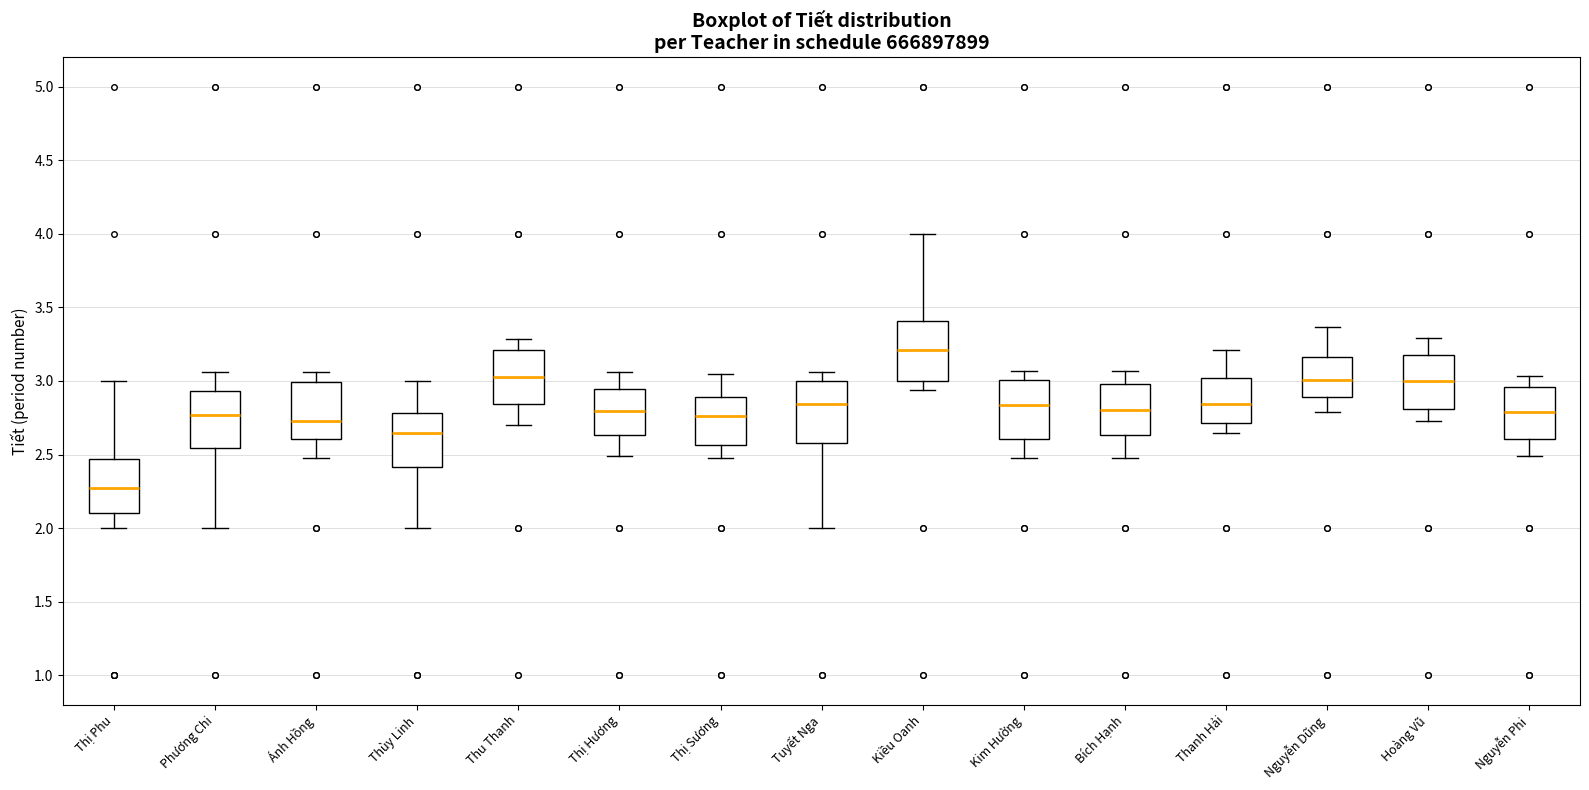

Which box's median line is the highest?

Kiều Oanh